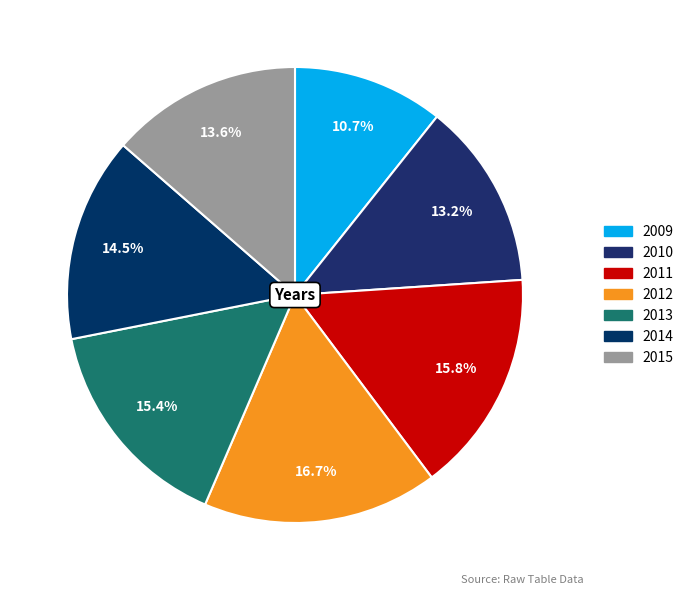

True or false: 2012 accounts for 17% of the total.

True